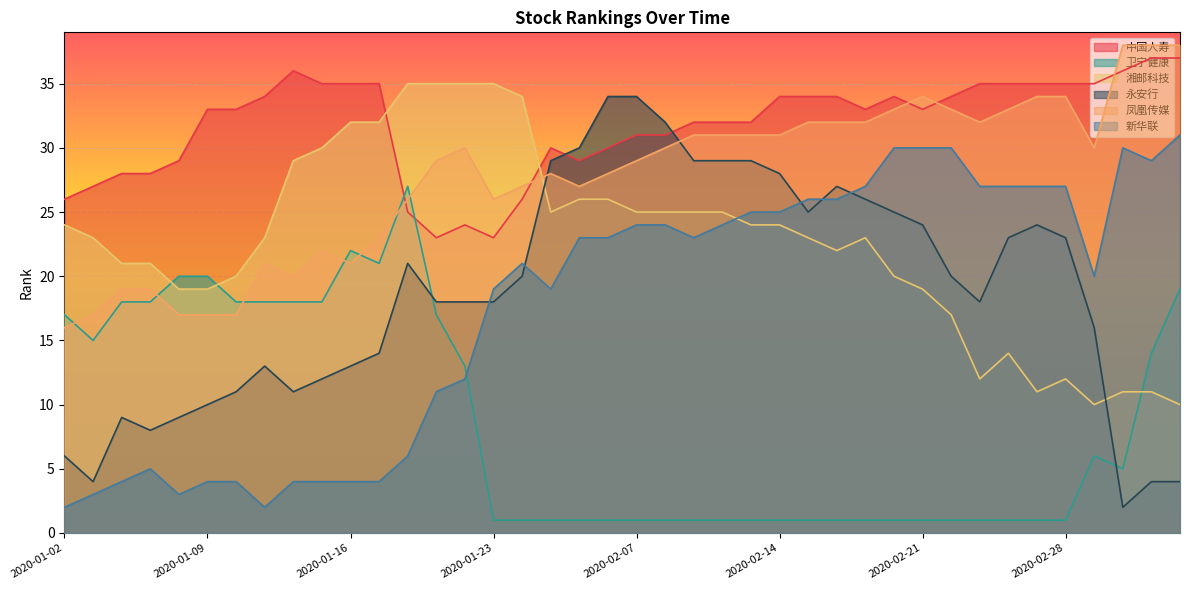

The value of 凤凰传媒 at 2020-03-05 is 38. True or false?

True